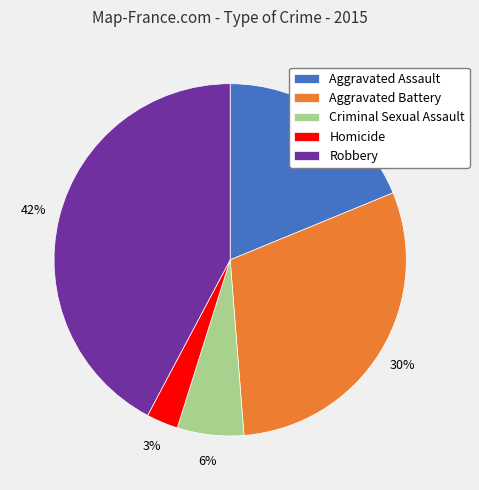

Is it true that Criminal Sexual Assault is 1% of the pie?

False